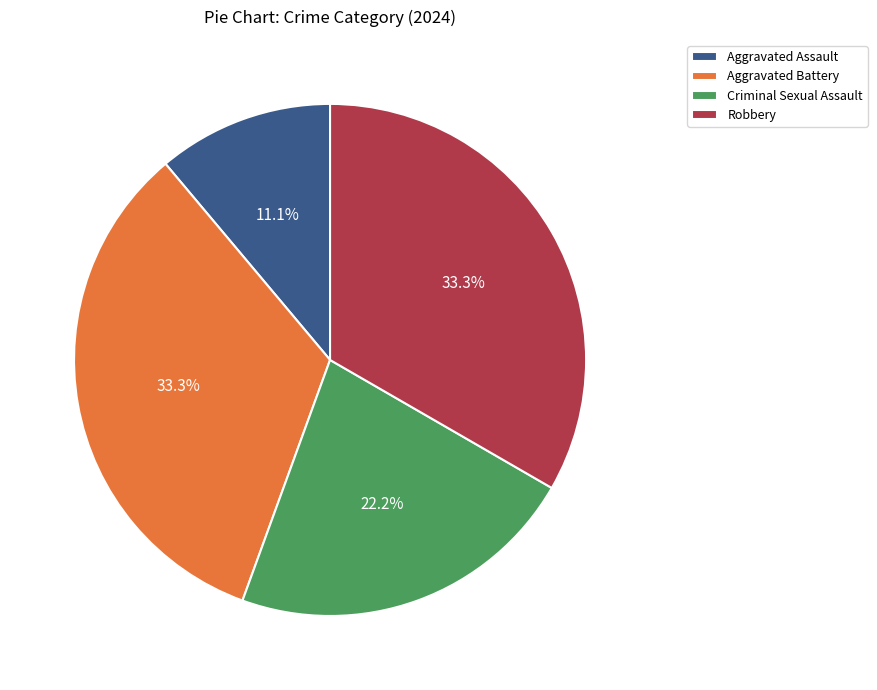

What percentage is the Criminal Sexual Assault slice, to the nearest percent?

22%